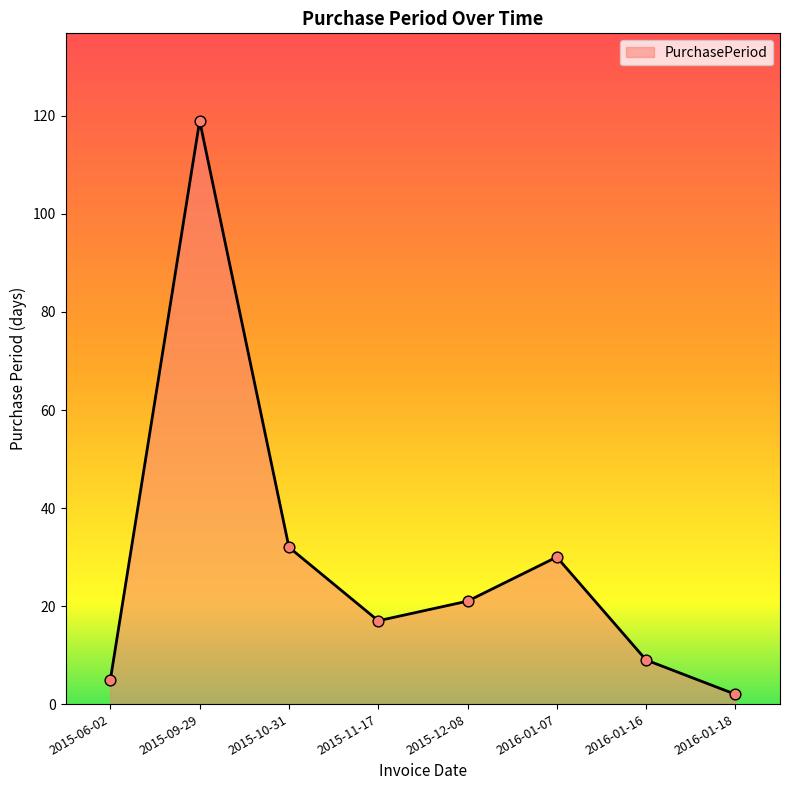

Approximately how many times larger is the value at 2015-12-08 compared to 2016-01-18?

10.5